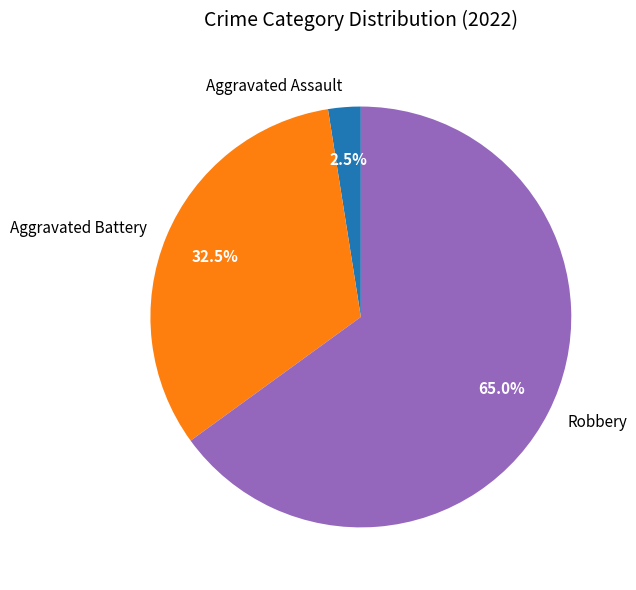

How many slices are in this pie chart?

3